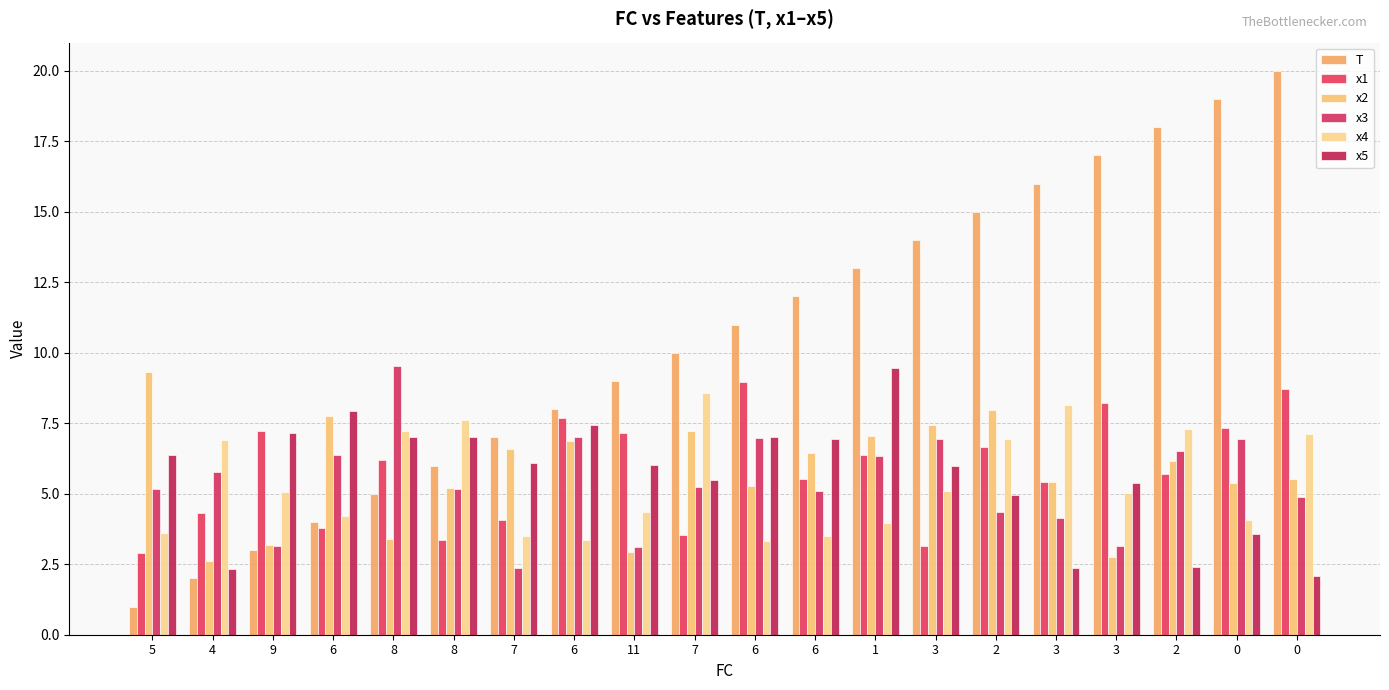

The x1 series shows 7.7 at 6. True or false?

True